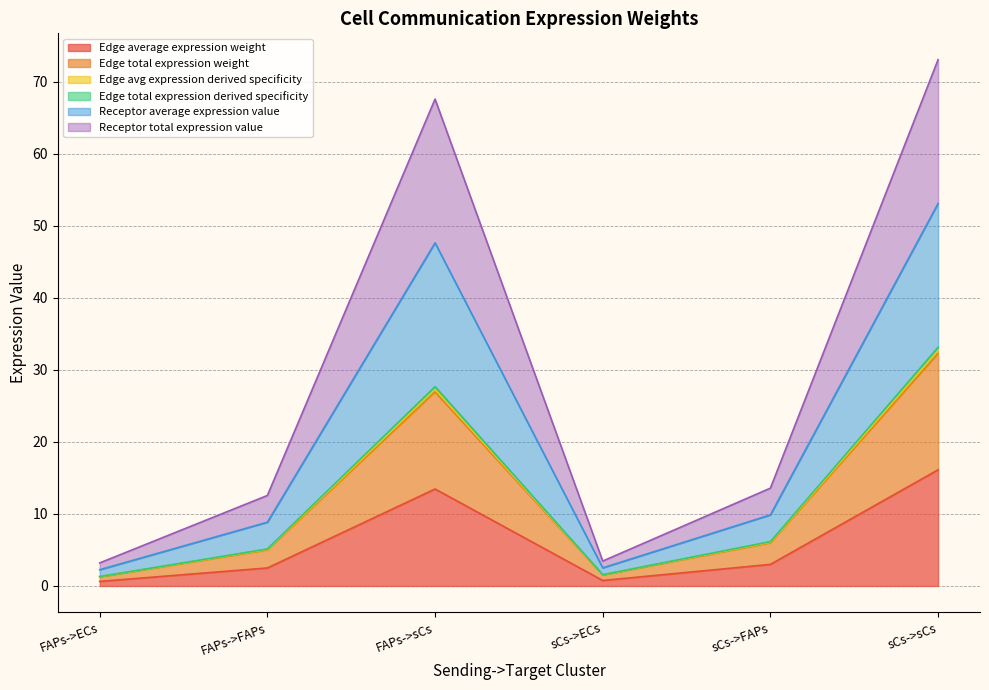

What position from the right is FAPs->ECs?

6